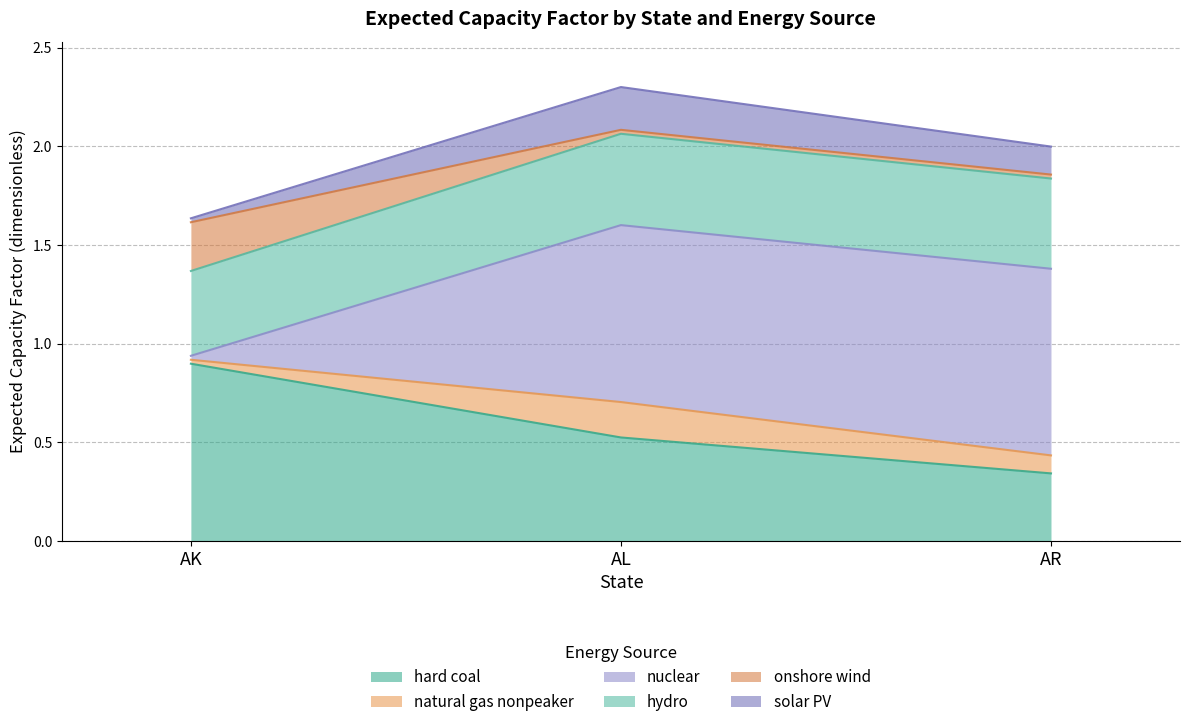

Which label corresponds to the largest value in the chart?

AL